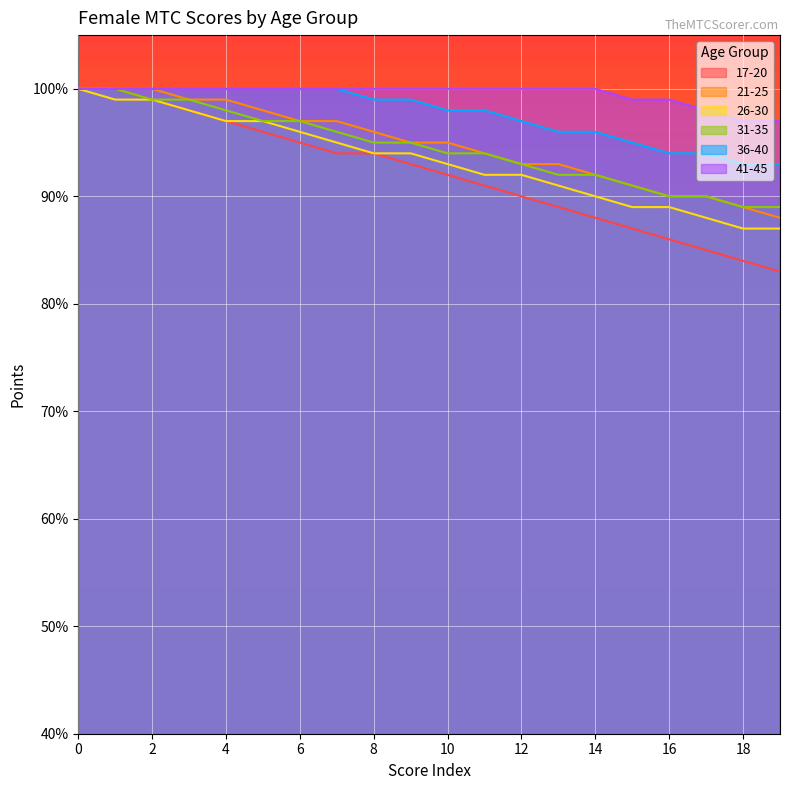

Does the chart display data point markers on the line(s)?

No